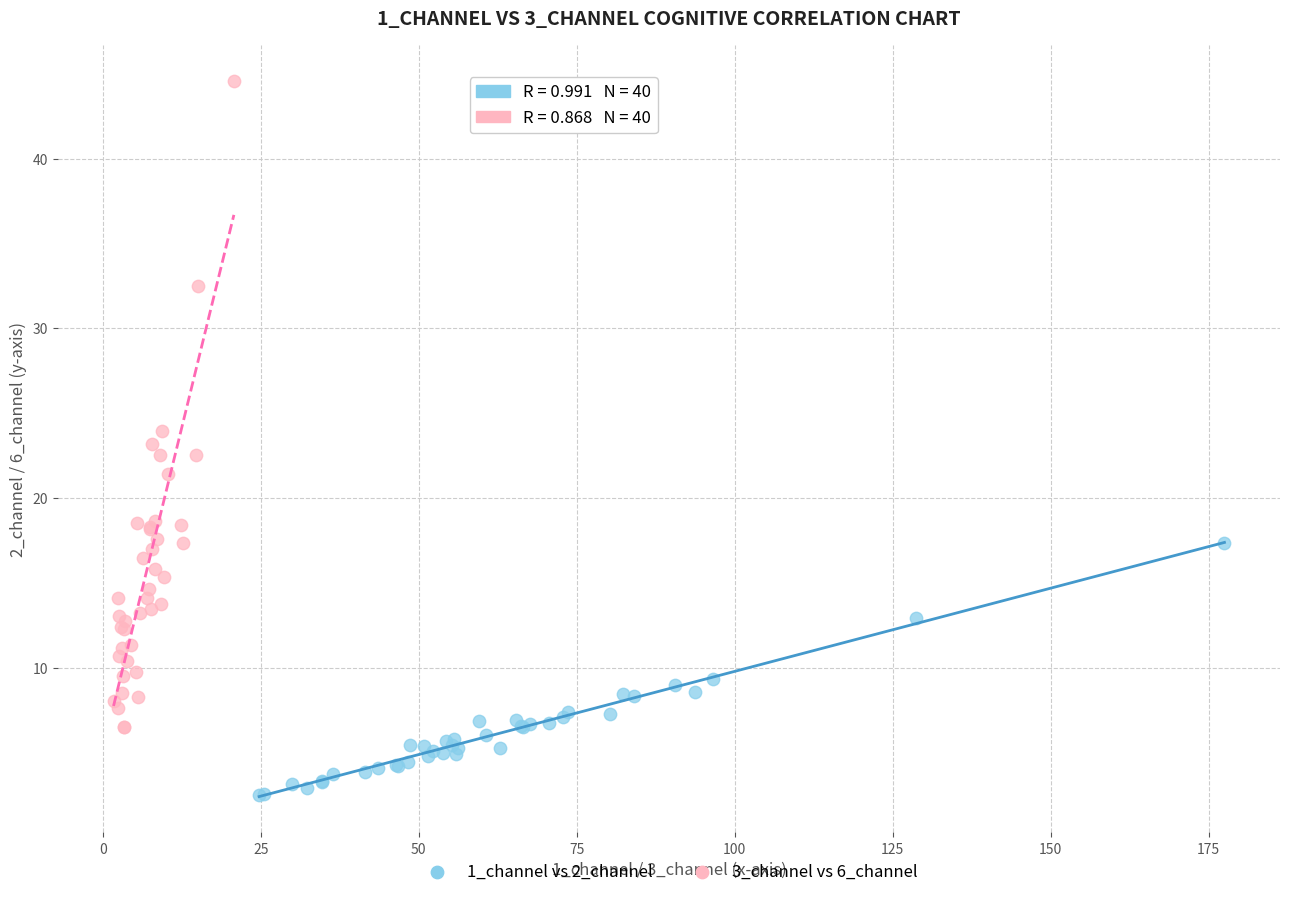

What are all the series names shown in the legend?

1_channel vs 2_channel, 3_channel vs 6_channel